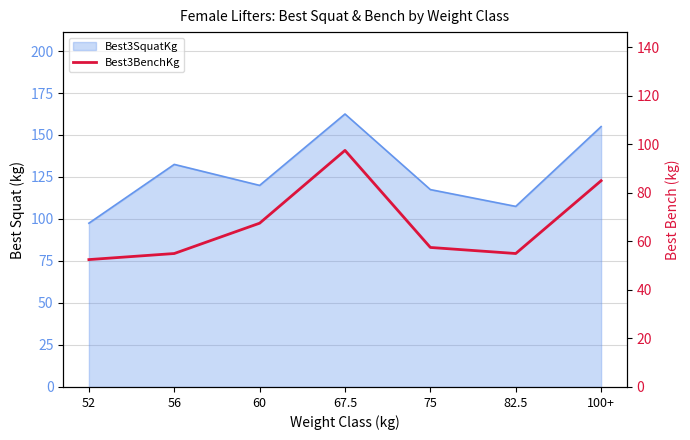

How many lines are shown in the chart?

1